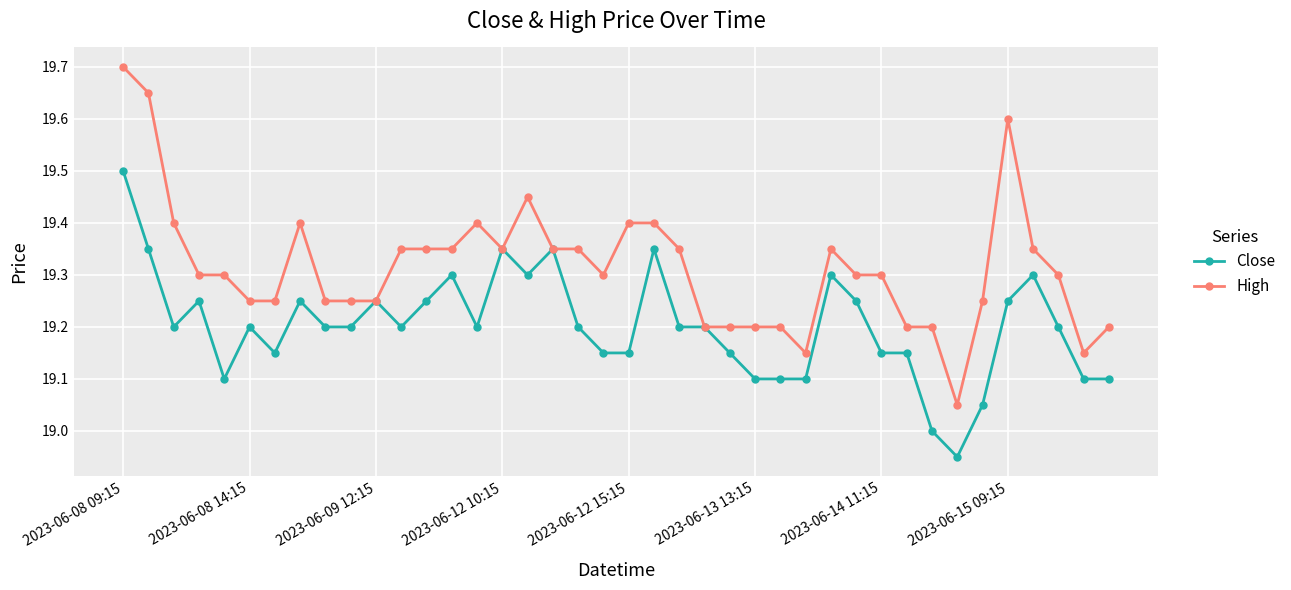

Rank the series by their maximum value, from highest to lowest.

High, Close